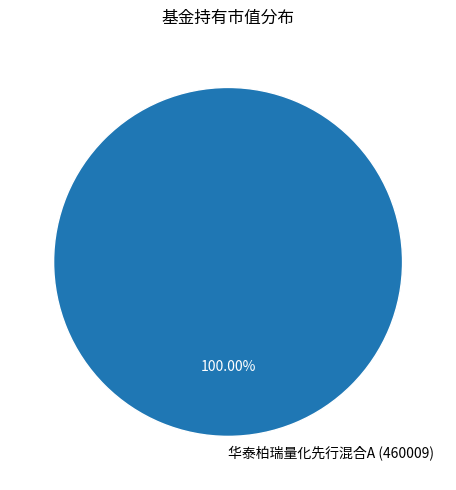

Rank the categories by value from lowest to highest.

华泰柏瑞量化先行混合A